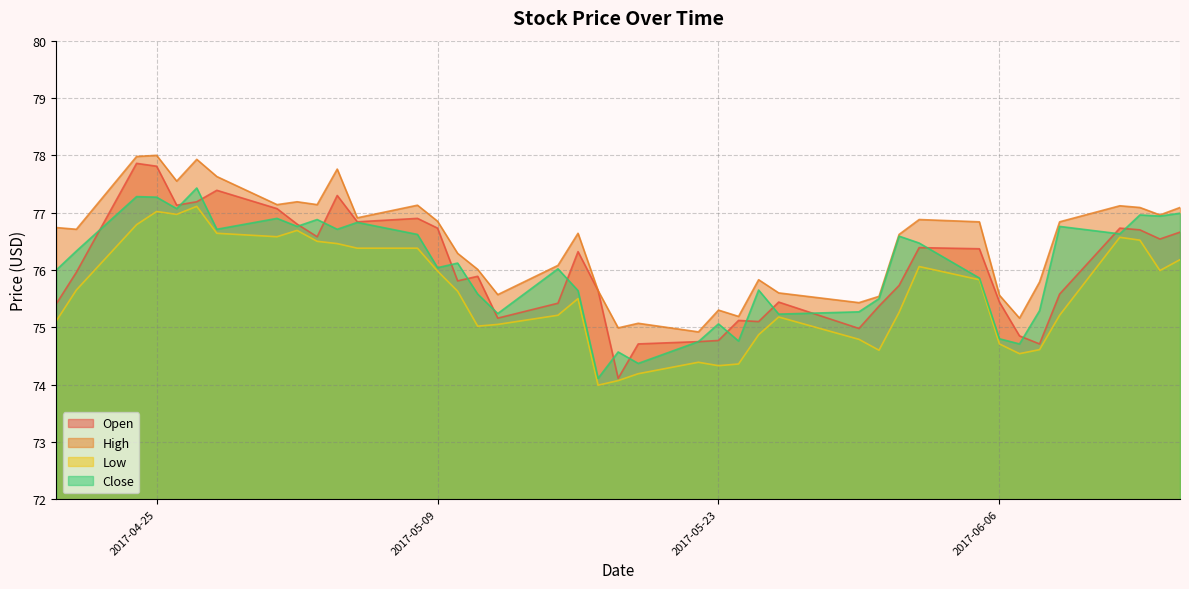

Reading left to right, list all the values displayed in this chart.

Open: 2017-04-20=75.4	2017-04-21=76.0	2017-04-24=77.9	2017-04-25=77.8	2017-04-26=77.1	2017-04-27=77.2	2017-04-28=77.4	2017-05-01=77.1	2017-05-02=76.8	2017-05-03=76.6	2017-05-04=77.3	2017-05-05=76.8	2017-05-08=76.9	2017-05-09=76.7	2017-05-10=75.8	2017-05-11=75.9	2017-05-12=75.2	2017-05-15=75.4	2017-05-16=76.3	2017-05-17=75.6	2017-05-18=74.1	2017-05-19=74.7	2017-05-22=74.8	2017-05-23=74.8	2017-05-24=75.1	2017-05-25=75.1	2017-05-26=75.4	2017-05-30=75.0	2017-05-31=75.4	2017-06-01=75.7	2017-06-02=76.4	2017-06-05=76.4	2017-06-06=75.4	2017-06-07=74.8	2017-06-08=74.7	2017-06-09=75.6	2017-06-12=76.7	2017-06-13=76.7	2017-06-14=76.5	2017-06-15=76.7
High: 2017-04-20=76.7	2017-04-21=76.7	2017-04-24=78.0	2017-04-25=78.0	2017-04-26=77.6	2017-04-27=77.9	2017-04-28=77.6	2017-05-01=77.1	2017-05-02=77.2	2017-05-03=77.1	2017-05-04=77.8	2017-05-05=76.9	2017-05-08=77.1	2017-05-09=76.8	2017-05-10=76.3	2017-05-11=76.0	2017-05-12=75.6	2017-05-15=76.1	2017-05-16=76.6	2017-05-17=75.6	2017-05-18=75.0	2017-05-19=75.1	2017-05-22=74.9	2017-05-23=75.3	2017-05-24=75.2	2017-05-25=75.8	2017-05-26=75.6	2017-05-30=75.4	2017-05-31=75.5	2017-06-01=76.6	2017-06-02=76.9	2017-06-05=76.8	2017-06-06=75.6	2017-06-07=75.2	2017-06-08=75.8	2017-06-09=76.8	2017-06-12=77.1	2017-06-13=77.1	2017-06-14=77.0	2017-06-15=77.1
Low: 2017-04-20=75.1	2017-04-21=75.7	2017-04-24=76.8	2017-04-25=77.0	2017-04-26=77.0	2017-04-27=77.1	2017-04-28=76.6	2017-05-01=76.6	2017-05-02=76.7	2017-05-03=76.5	2017-05-04=76.5	2017-05-05=76.4	2017-05-08=76.4	2017-05-09=76.0	2017-05-10=75.6	2017-05-11=75.0	2017-05-12=75.1	2017-05-15=75.2	2017-05-16=75.5	2017-05-17=74.0	2017-05-18=74.1	2017-05-19=74.2	2017-05-22=74.4	2017-05-23=74.3	2017-05-24=74.4	2017-05-25=74.9	2017-05-26=75.2	2017-05-30=74.8	2017-05-31=74.6	2017-06-01=75.3	2017-06-02=76.1	2017-06-05=75.8	2017-06-06=74.7	2017-06-07=74.5	2017-06-08=74.6	2017-06-09=75.2	2017-06-12=76.6	2017-06-13=76.5	2017-06-14=76.0	2017-06-15=76.2
Close: 2017-04-20=76.0	2017-04-21=76.3	2017-04-24=77.3	2017-04-25=77.3	2017-04-26=77.1	2017-04-27=77.4	2017-04-28=76.7	2017-05-01=76.9	2017-05-02=76.8	2017-05-03=76.9	2017-05-04=76.7	2017-05-05=76.8	2017-05-08=76.6	2017-05-09=76.0	2017-05-10=76.1	2017-05-11=75.6	2017-05-12=75.2	2017-05-15=76.0	2017-05-16=75.6	2017-05-17=74.1	2017-05-18=74.6	2017-05-19=74.4	2017-05-22=74.8	2017-05-23=75.1	2017-05-24=74.8	2017-05-25=75.7	2017-05-26=75.2	2017-05-30=75.3	2017-05-31=75.5	2017-06-01=76.6	2017-06-02=76.5	2017-06-05=75.9	2017-06-06=74.8	2017-06-07=74.7	2017-06-08=75.3	2017-06-09=76.8	2017-06-12=76.6	2017-06-13=77.0	2017-06-14=76.9	2017-06-15=77.0